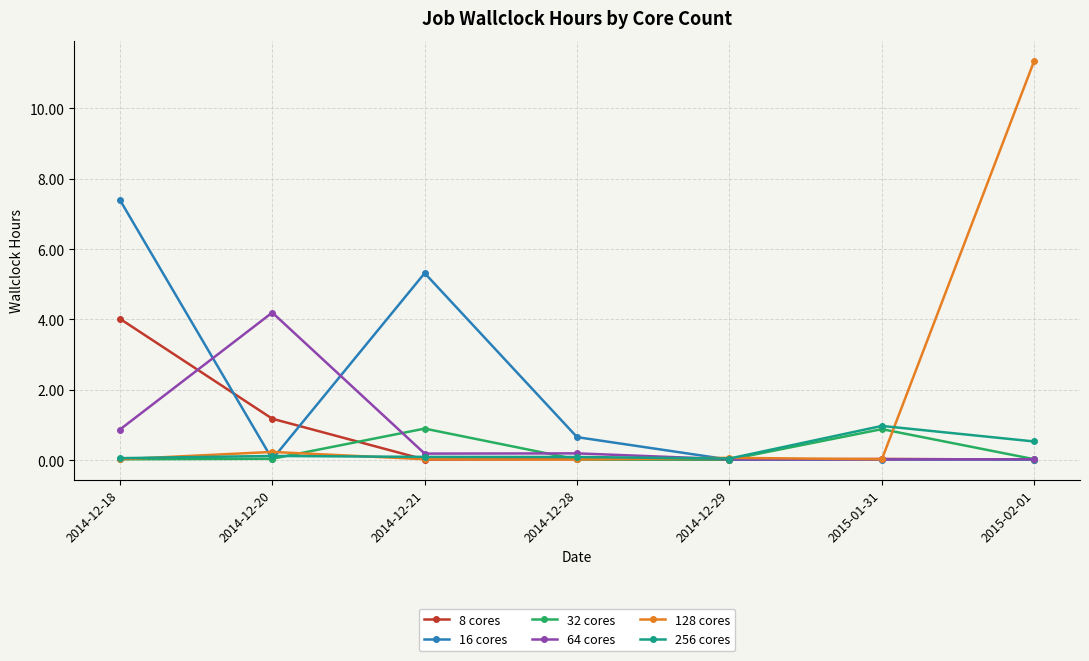

Is this an area chart (filled region under the line)?

No